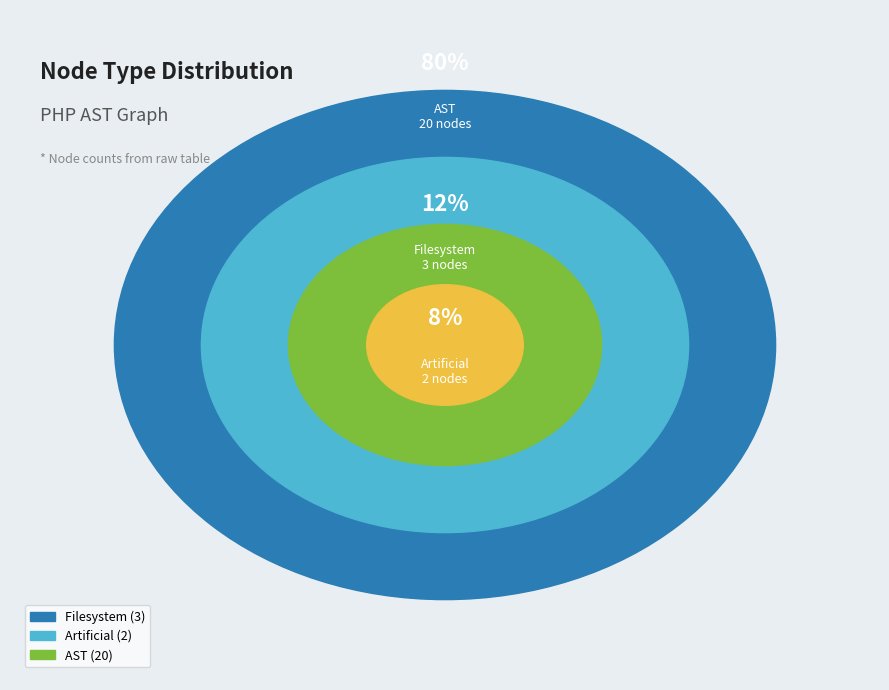

To the nearest percent, what portion does Filesystem represent?

12%